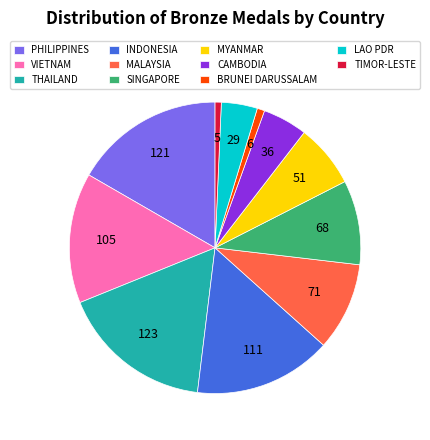

Combined, do SINGAPORE and INDONESIA account for over 50%?

No